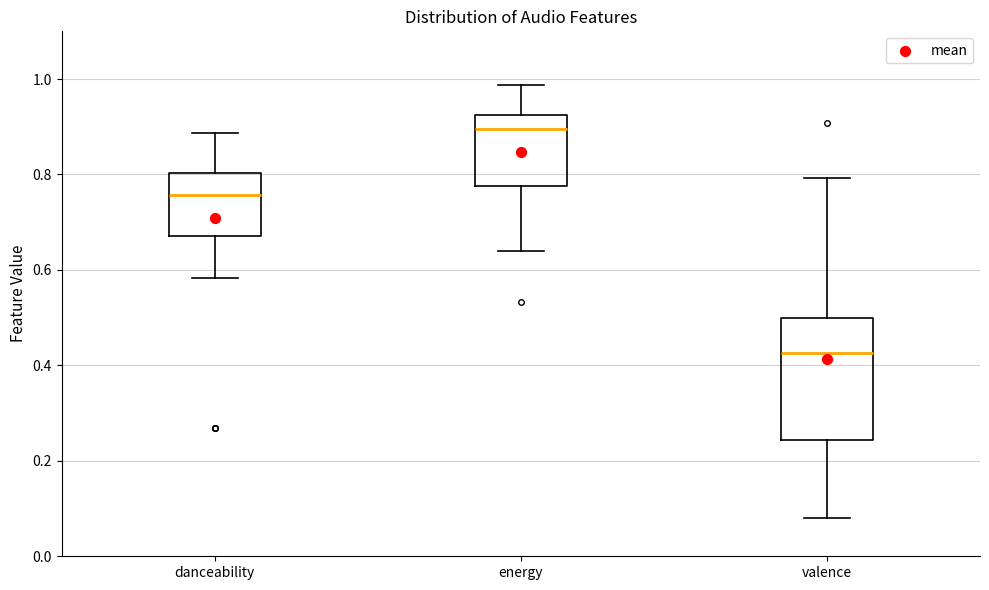

Reading left to right, read every box against the y-axis: the position of its median line, the range the box covers, and the ends of its whiskers. The values are not printed on the chart, so give them approximately, as read against the axis.

danceability: median 0.76, box 0.68 to 0.80, whiskers 0.58 to 0.88
energy: median 0.90, box 0.78 to 0.92, whiskers 0.64 to 0.98
valence: median 0.42, box 0.24 to 0.50, whiskers 0.08 to 0.80